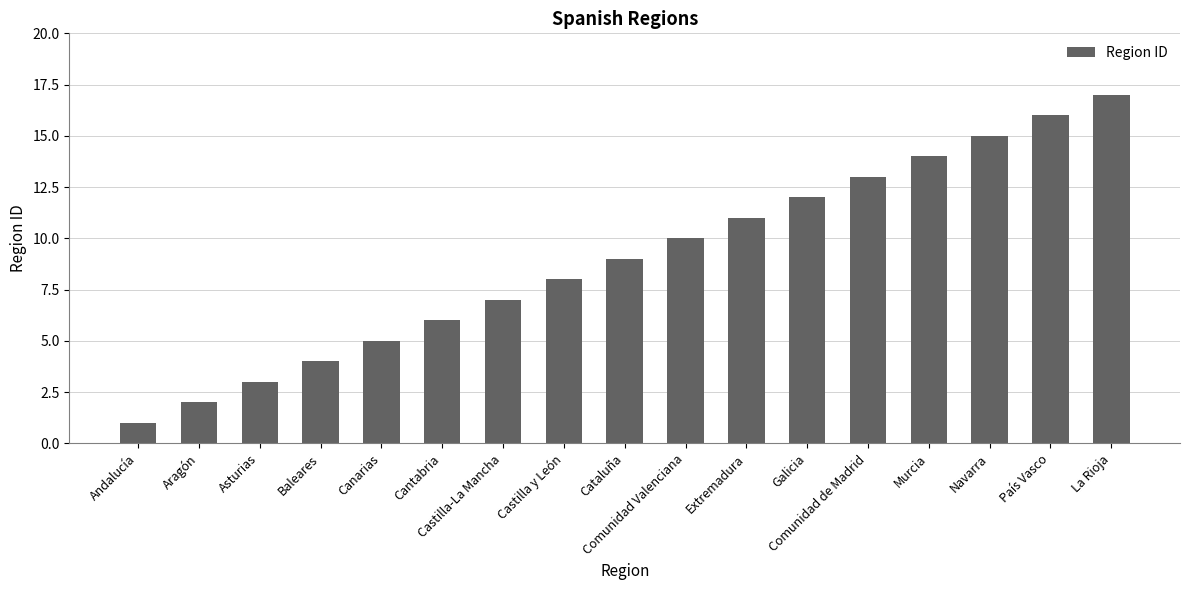

What is the difference between the maximum and minimum values?

16